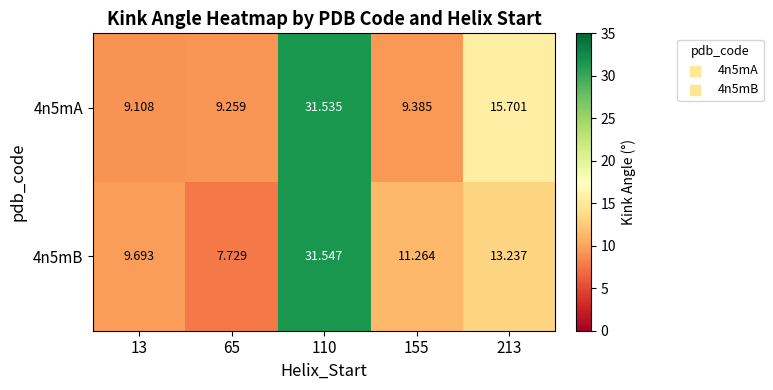

Is the value of 4n5mB at 110 greater than the value of 4n5mA at 155?

Yes